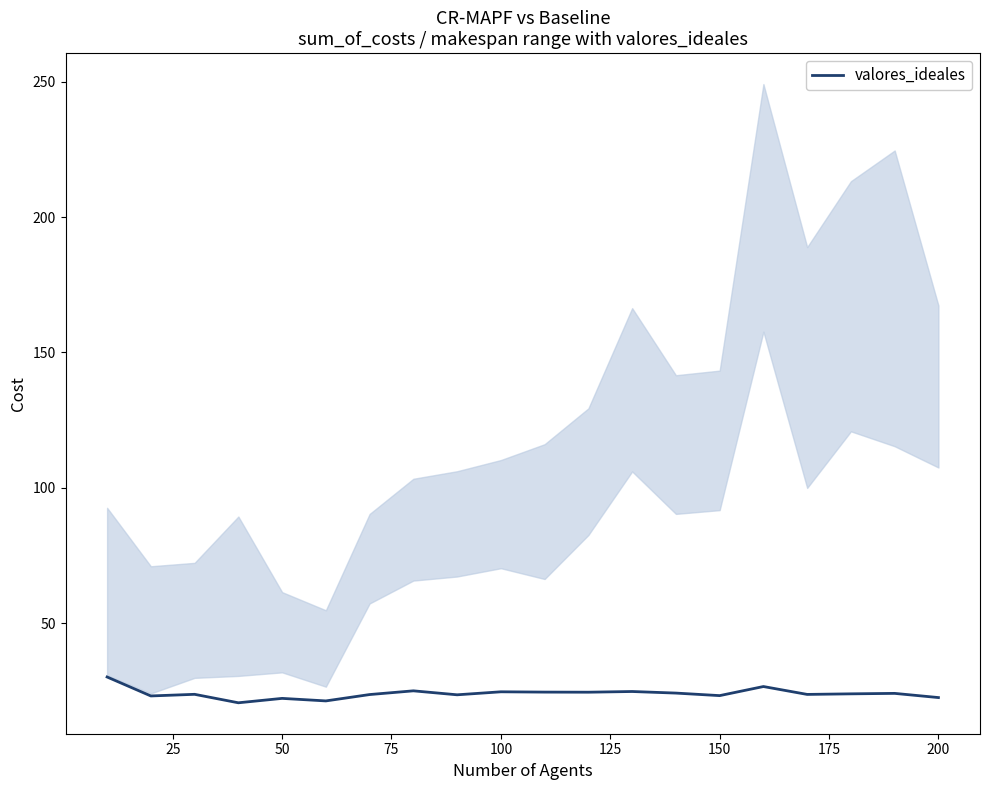

What is the smallest value displayed?

20.7